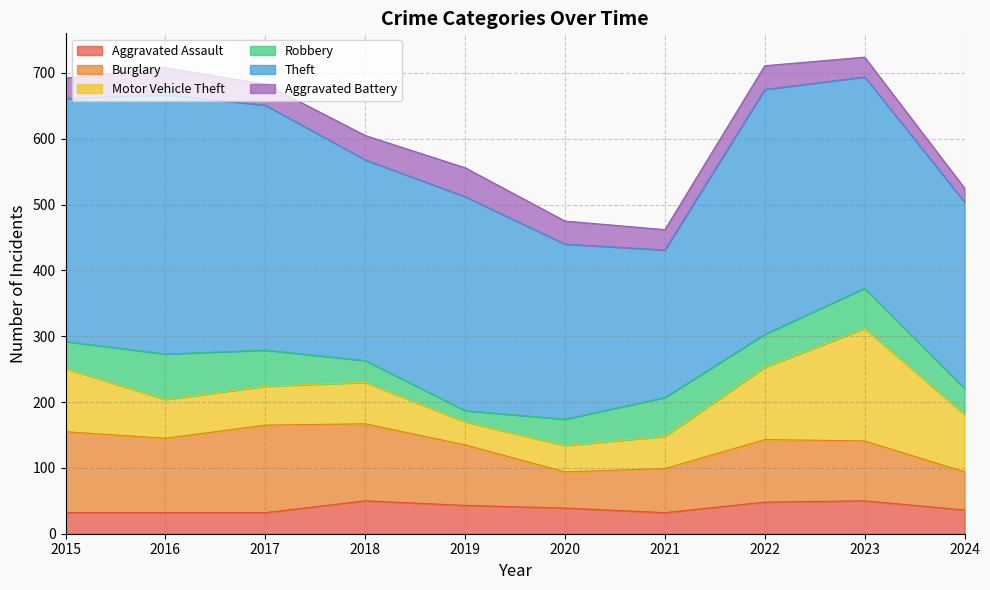

True or false: Motor Vehicle Theft has a value of 45 at 2022.

False